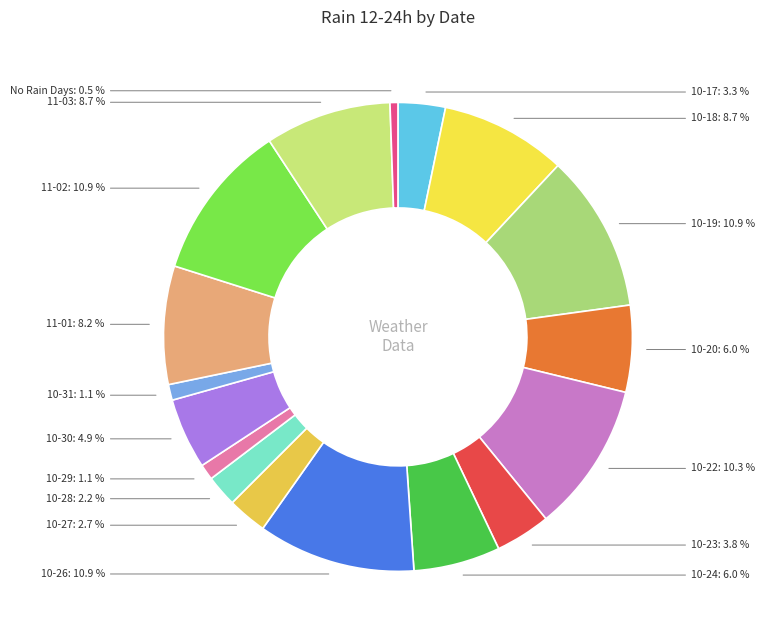

Does any single category account for the majority?

No